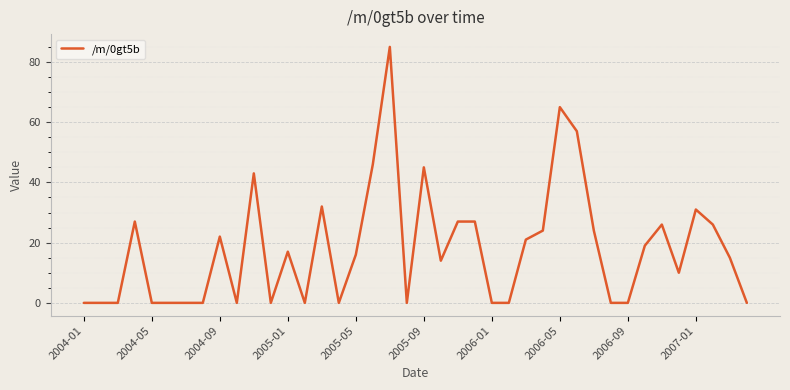

Does the chart display data point markers on the line(s)?

No